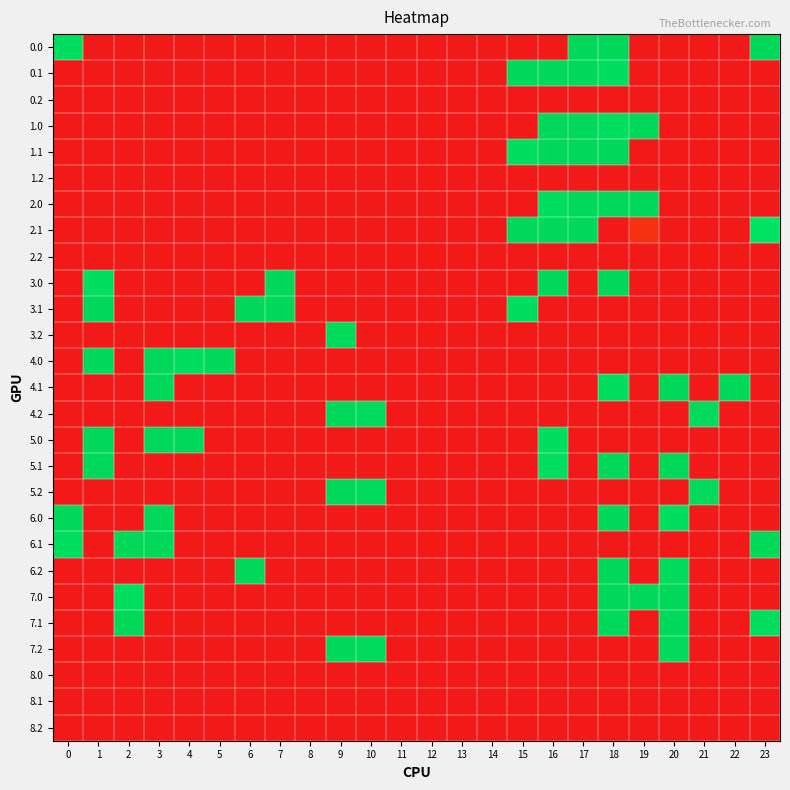

At 15, list the series in order from largest to smallest.

0.1, 2.1, 1.1, 3.1, 0.0, 0.2, 1.0, 1.2, 2.0, 2.2, 3.0, 3.2, 4.0, 4.1, 4.2, 5.0, 5.1, 5.2, 6.0, 6.1, 6.2, 7.0, 7.1, 7.2, 8.0, 8.1, 8.2